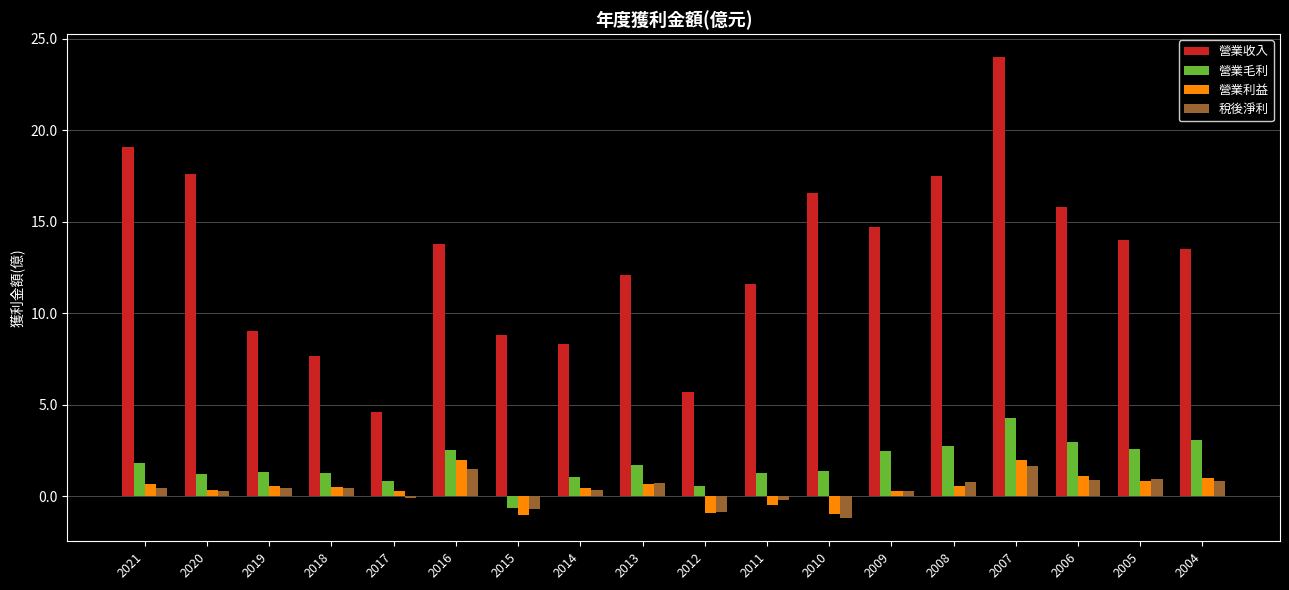

Are the bars horizontal?

No